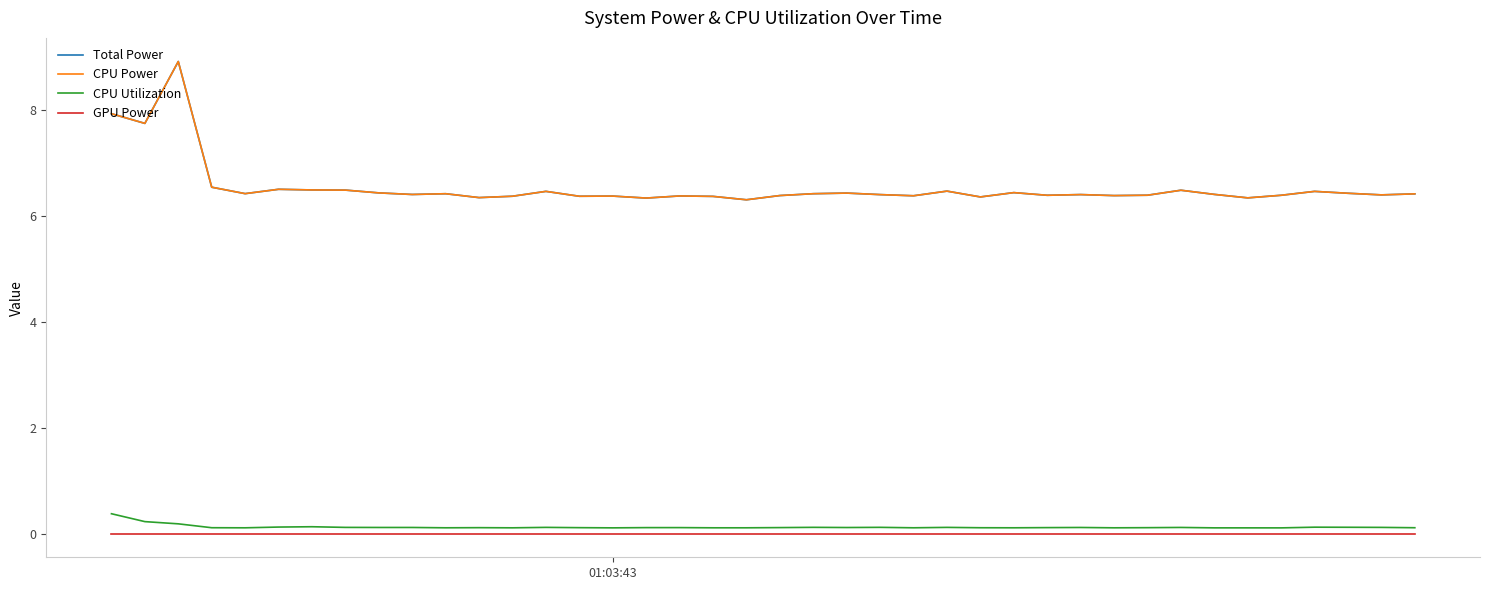

Which series has the largest total across all categories?

Total Power